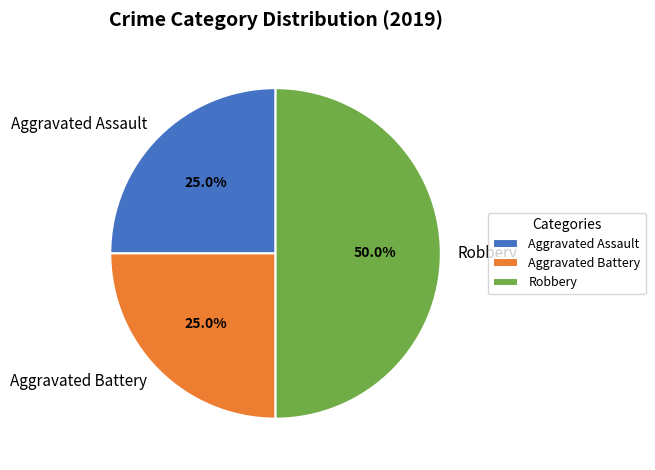

Does Aggravated Battery represent more than half of the total?

No